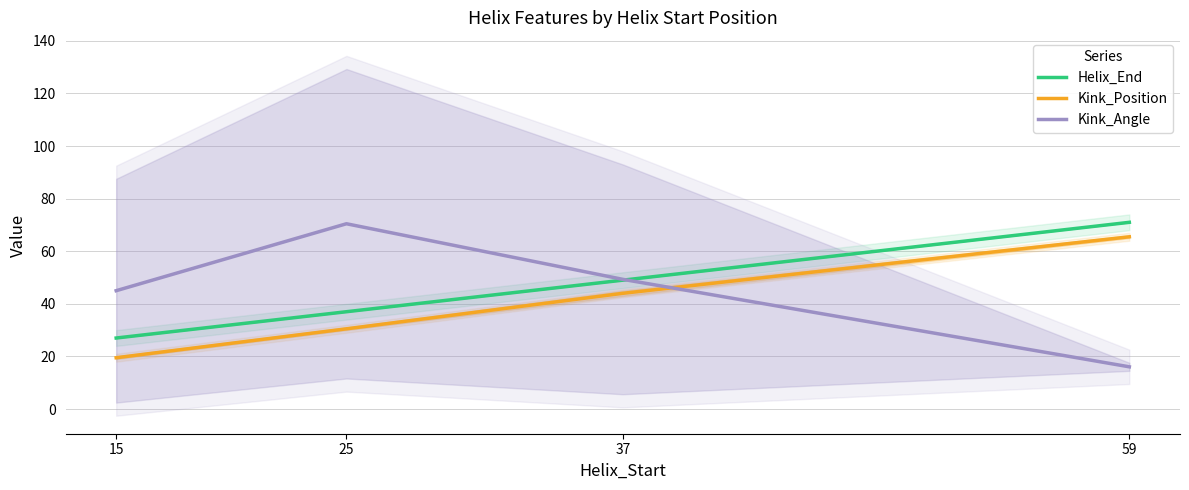

Which category has the highest value in the Kink_Position series?

59